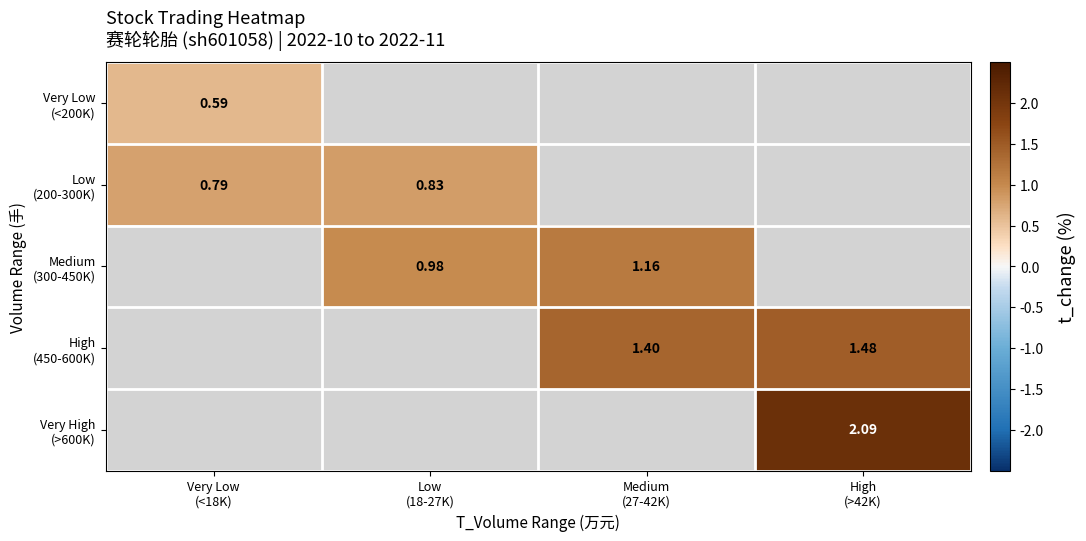

What is the lowest value of the Low (200-300K) series?

0.8